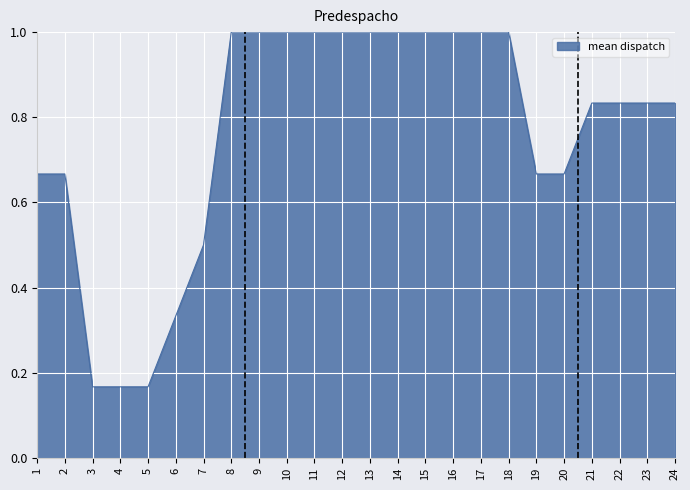

The value at 4 is 0.1. True or false?

False